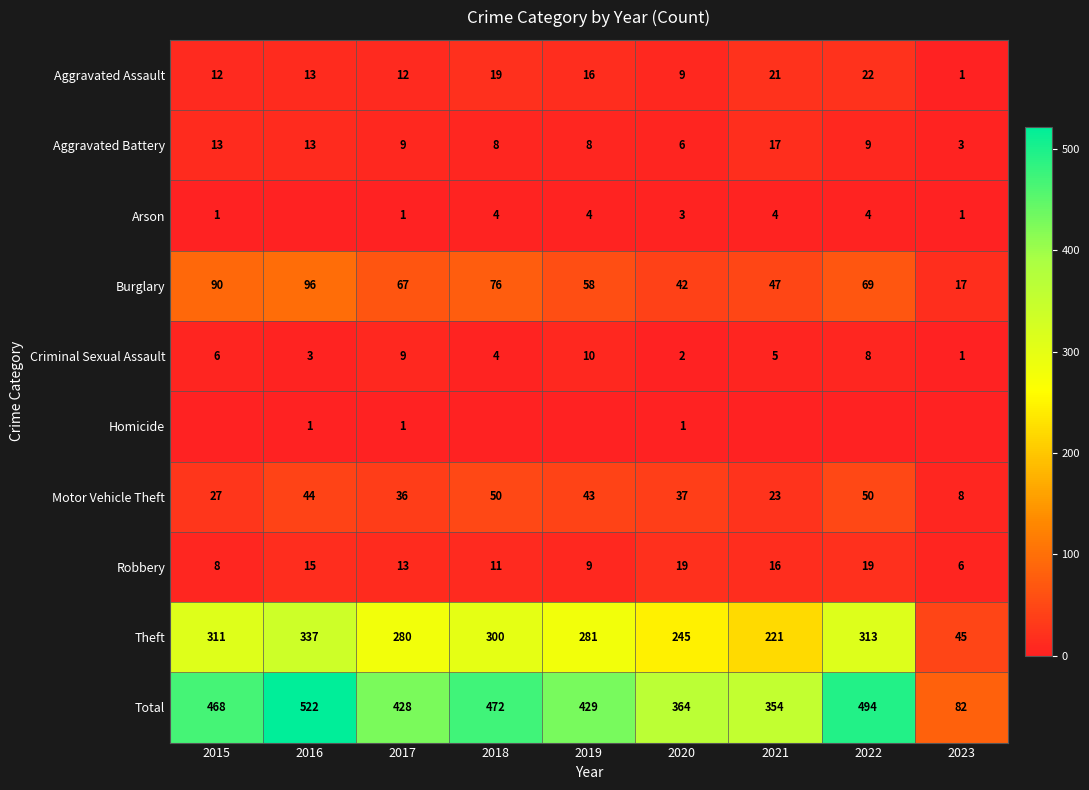

Which category has the lowest value across all series?

2016